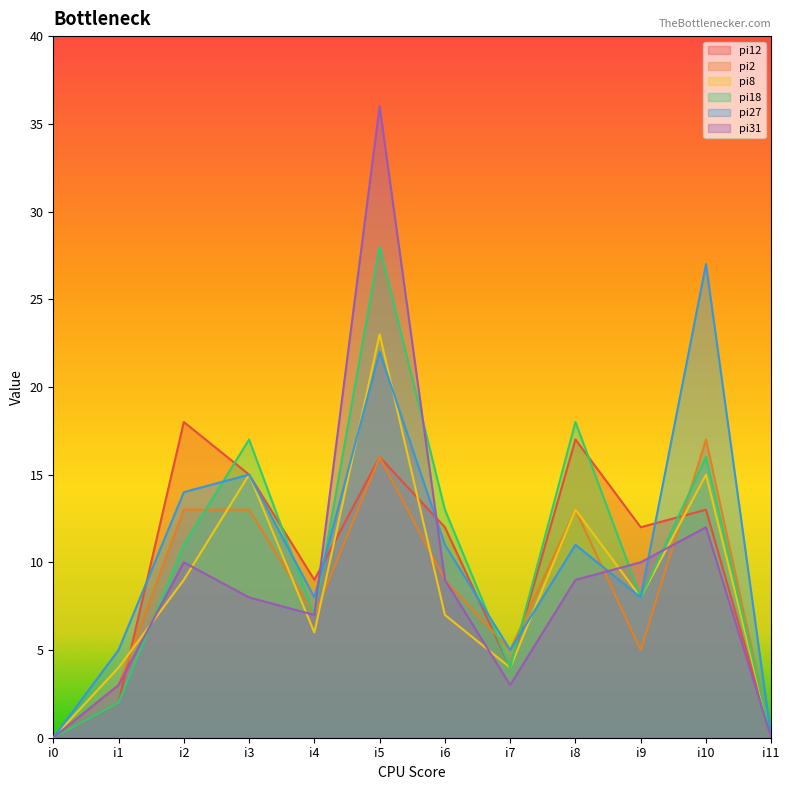

Which series has the widest spread of values?

pi31